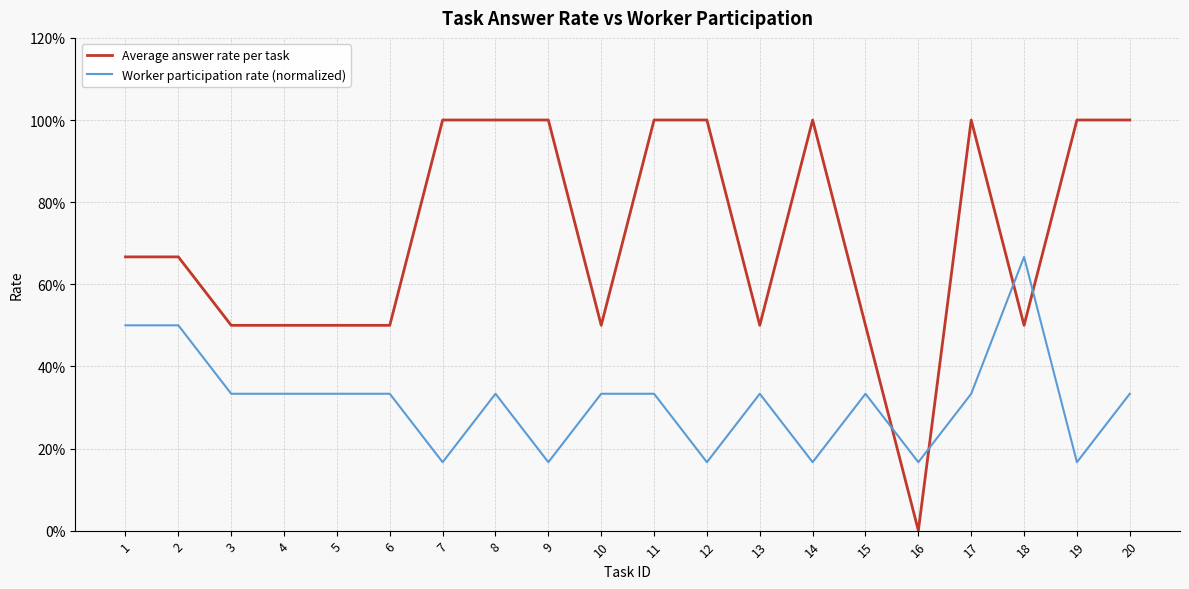

The Average answer rate per task series shows 0.0 at 16. True or false?

True